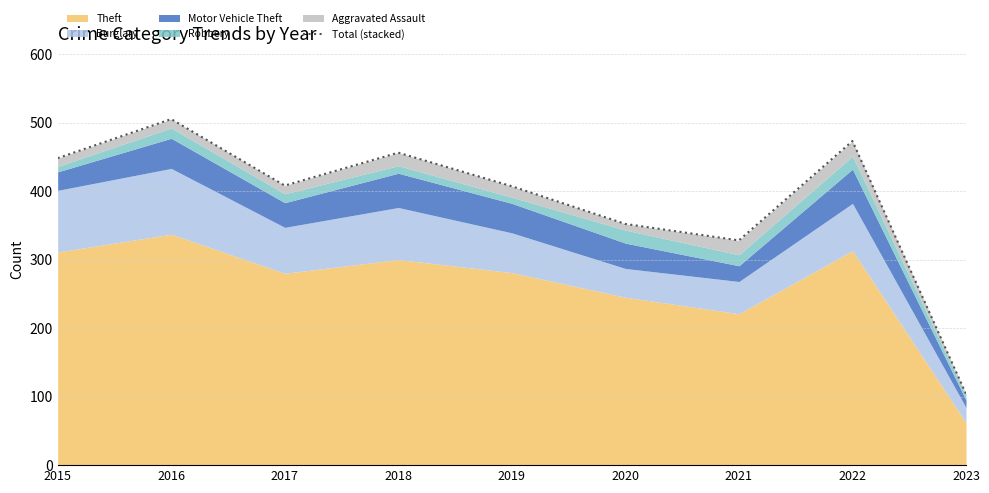

List the labels in order of value, largest first.

2016, 2022, 2018, 2015, 2017, 2019, 2020, 2021, 2023